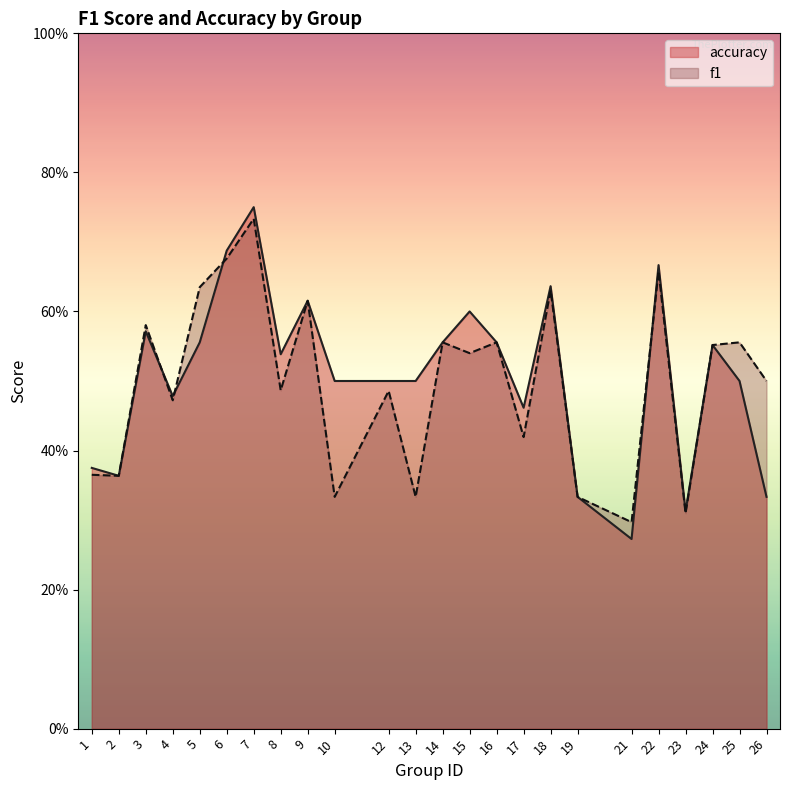

The value of accuracy at 1 is 0.5. True or false?

False